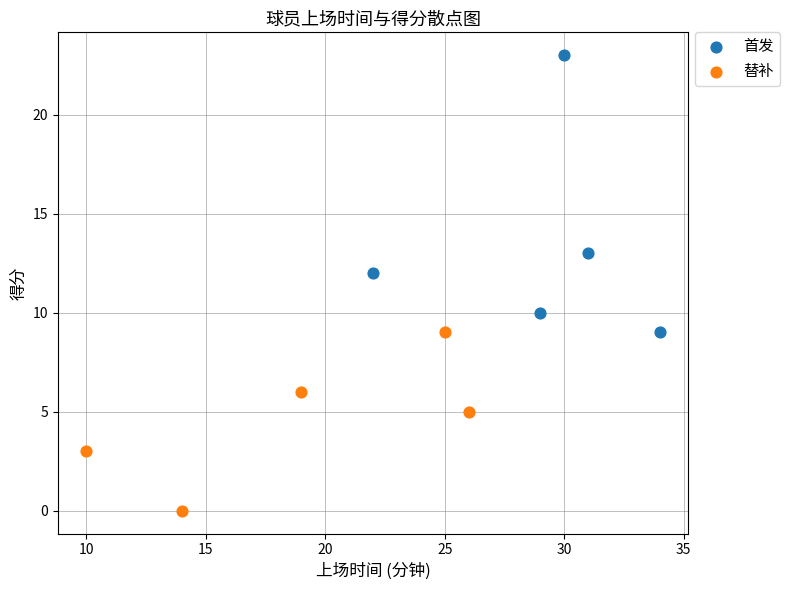

Which series contains the highest Y value?

首发